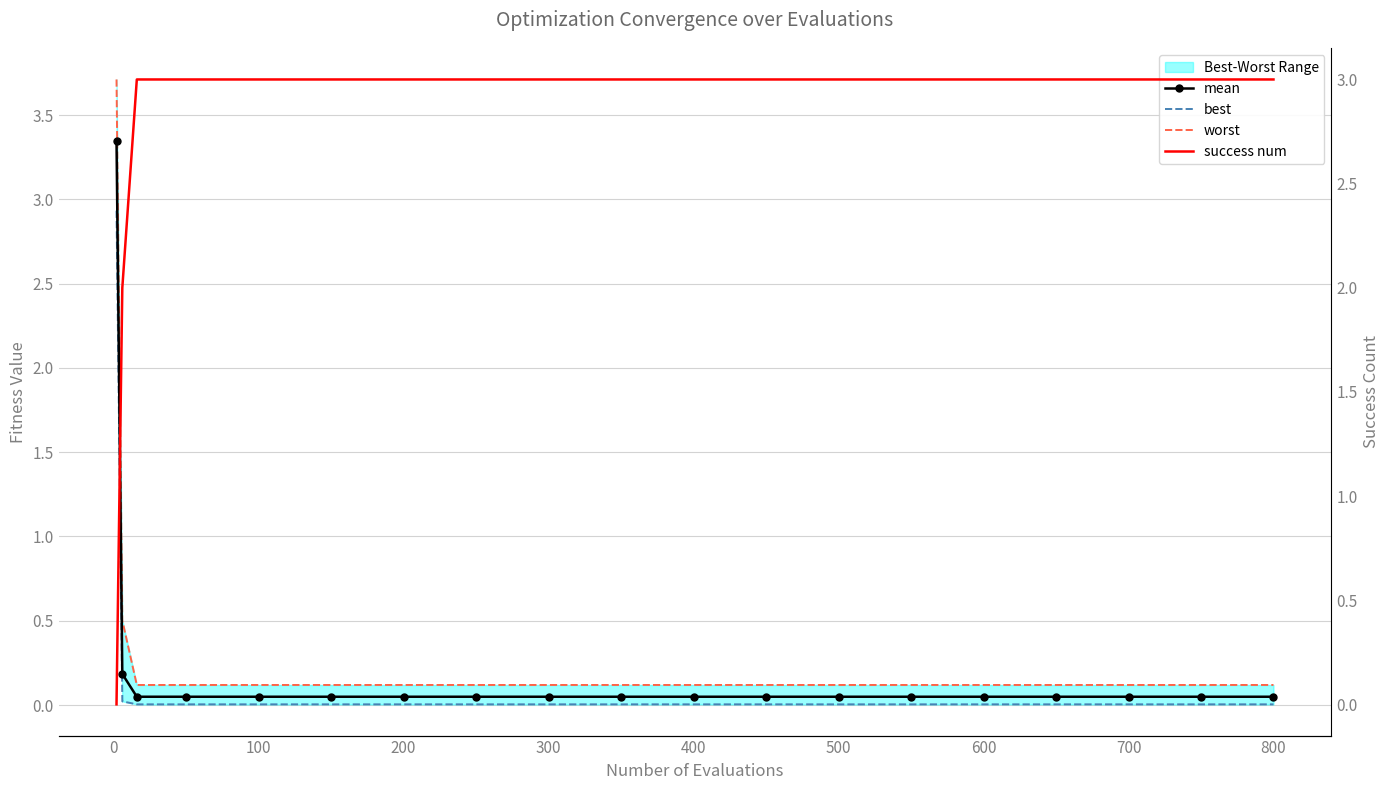

What is the sum of the success num values at 400 and 900?

6.0